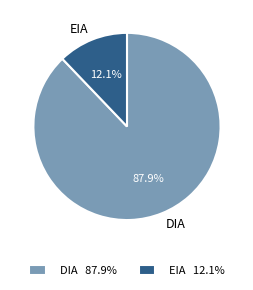

What percentage is NOT represented by EIA?

87.9%